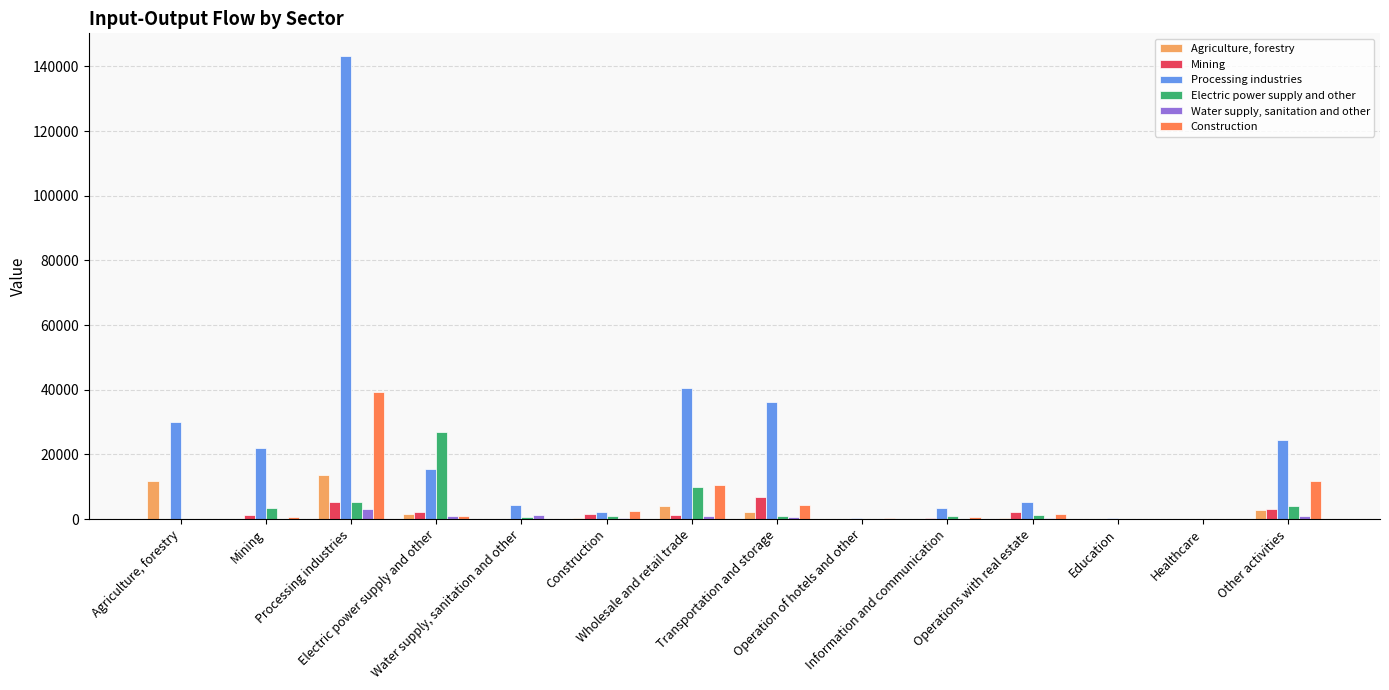

What is the greatest value displayed?

143085.5